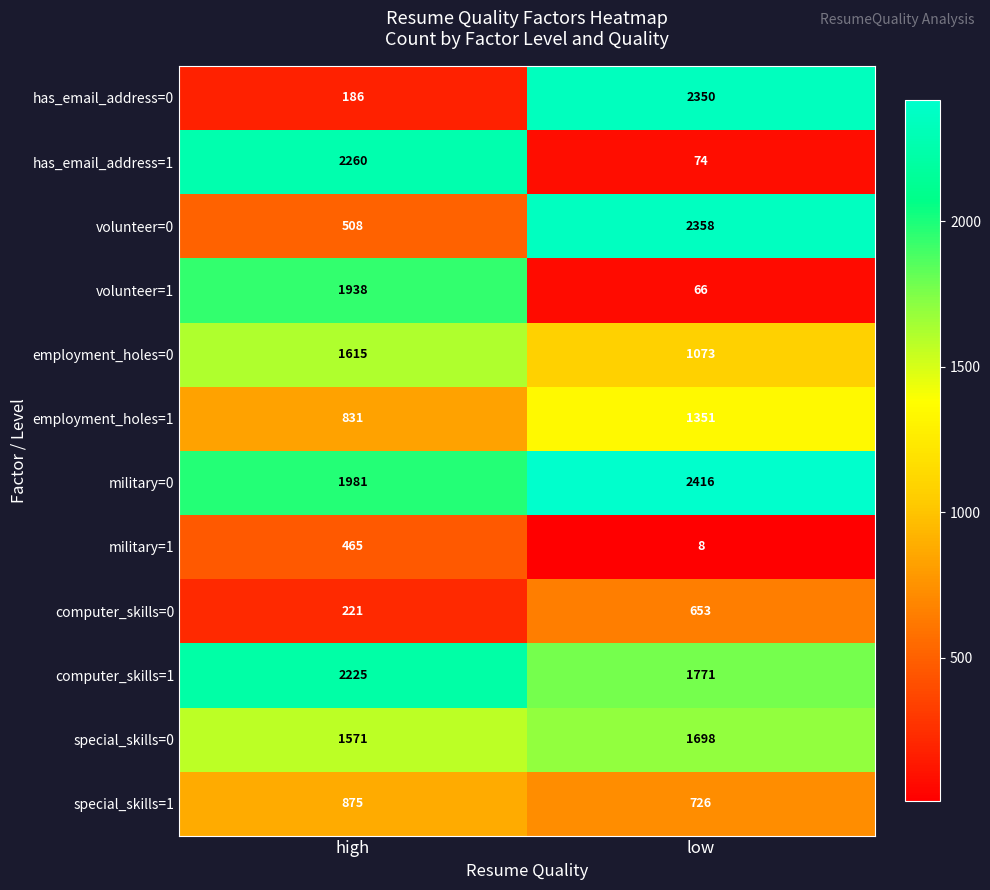

Count the number of categories in the chart.

2